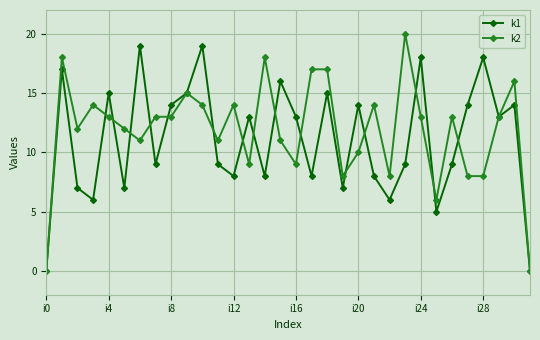

What is the value of the k2 point at the 2nd from the left?

18